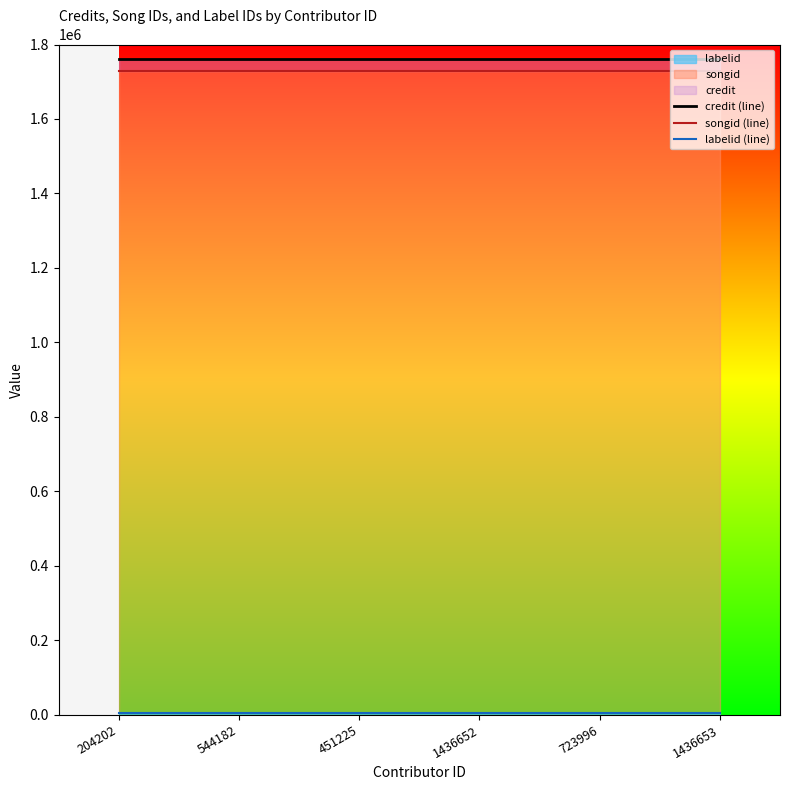

How many lines are shown in the chart?

3